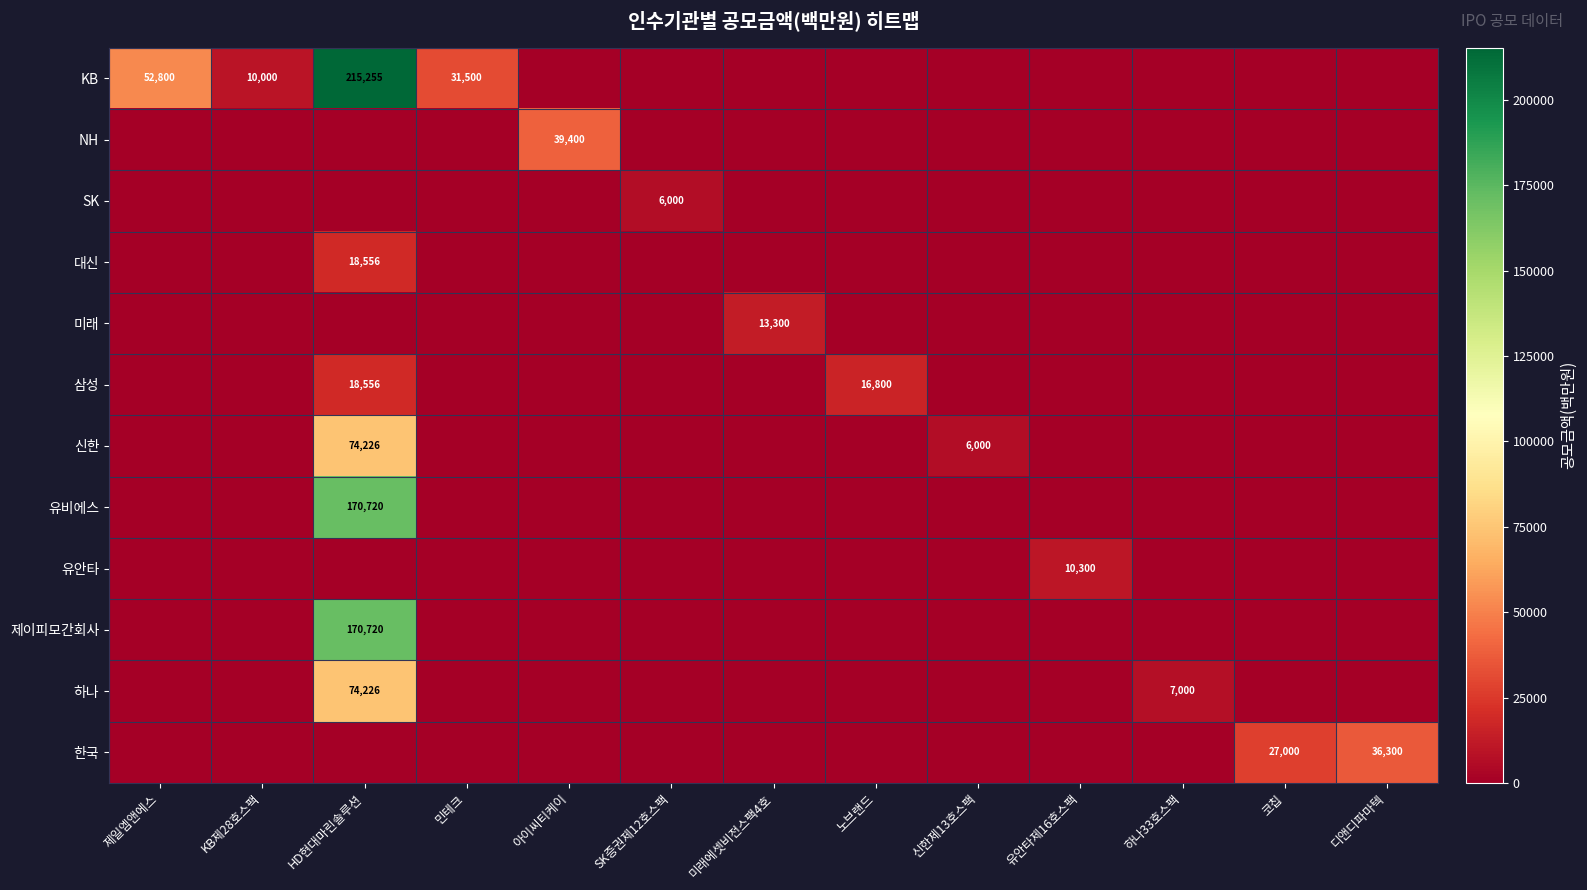

Which category has the highest value across all series?

HD현대마린솔루션